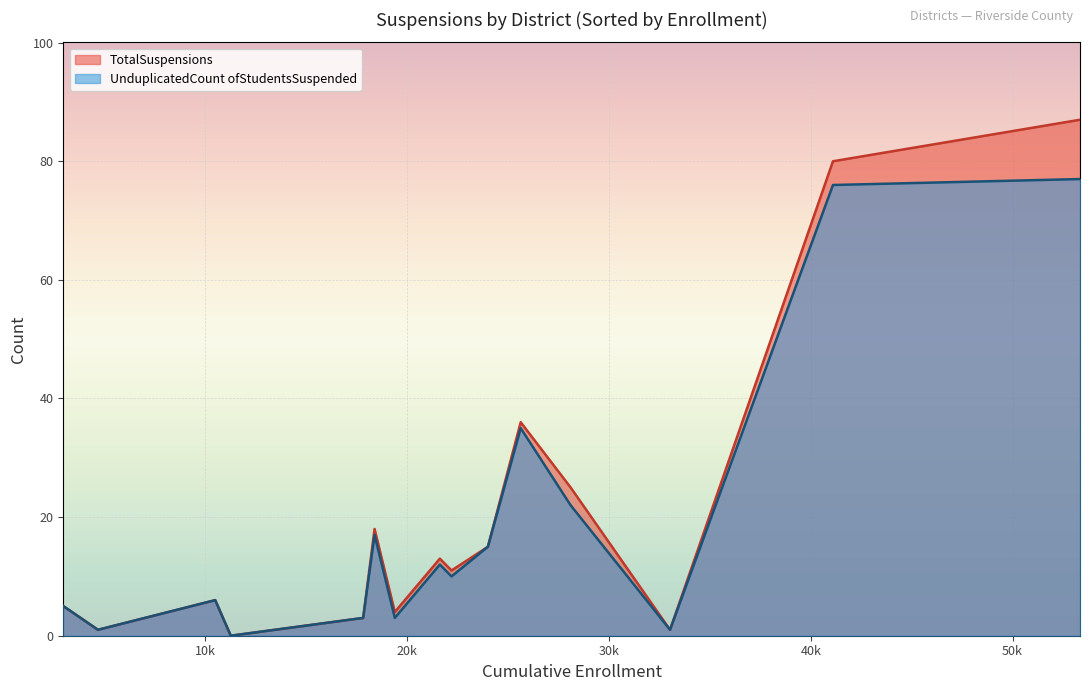

Between Banning Unified and Palo Verde Unified, which series saw the biggest shift?

TotalSuspensions